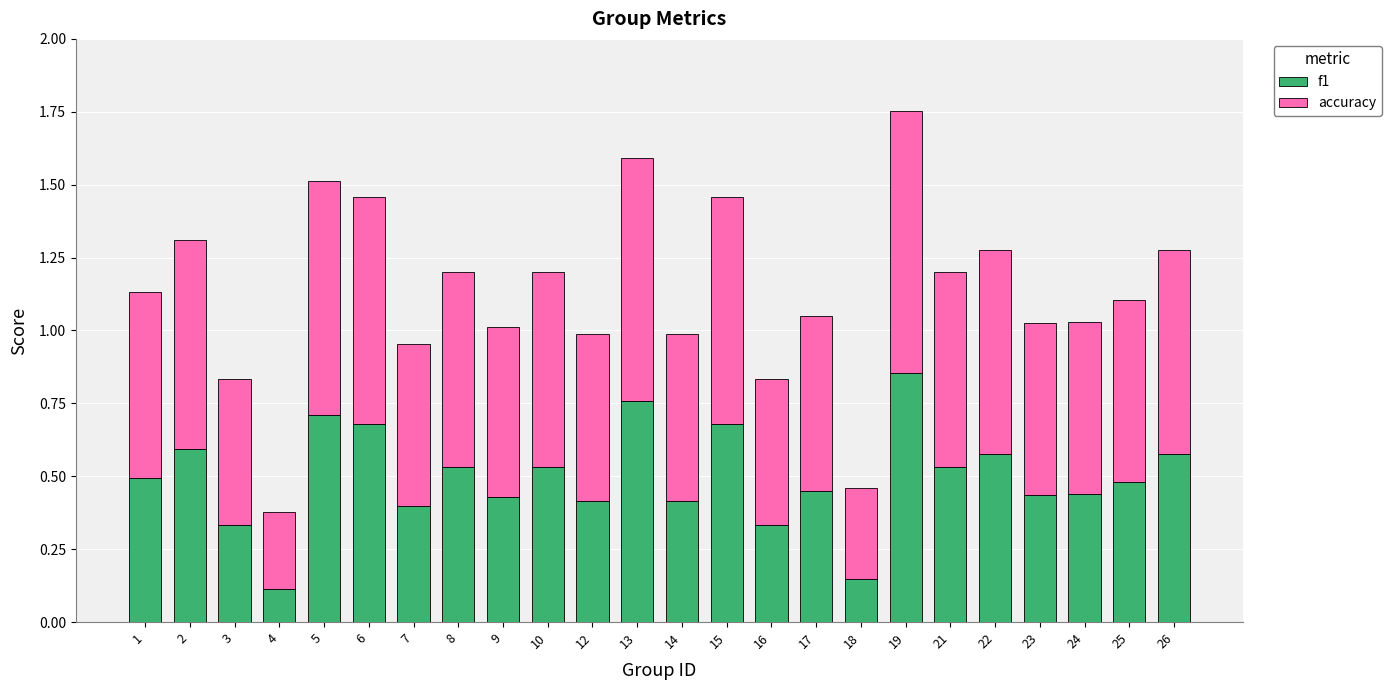

At which category is the sum across all series the highest?

19